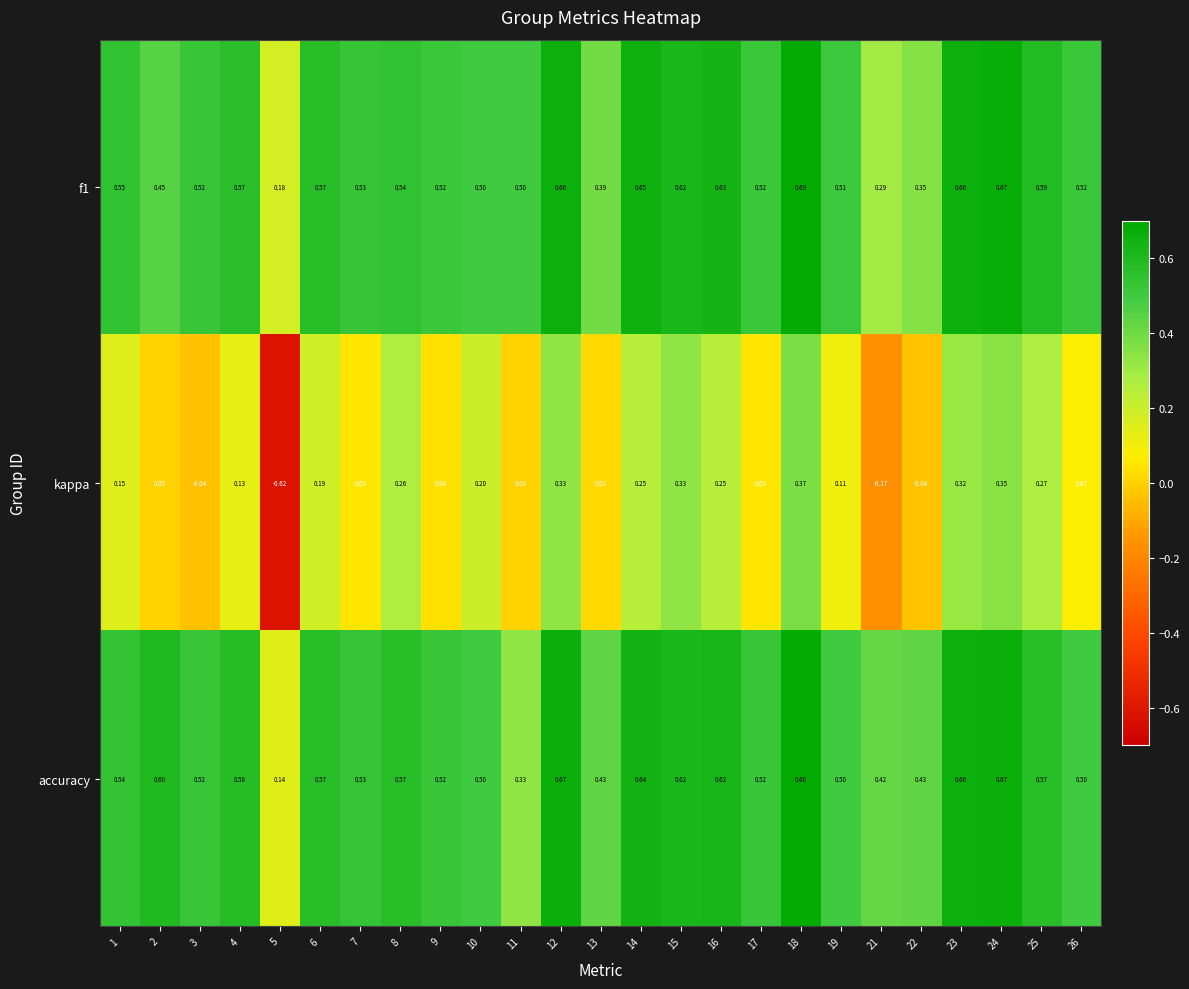

Between 14 and 24, which series saw the biggest shift?

kappa